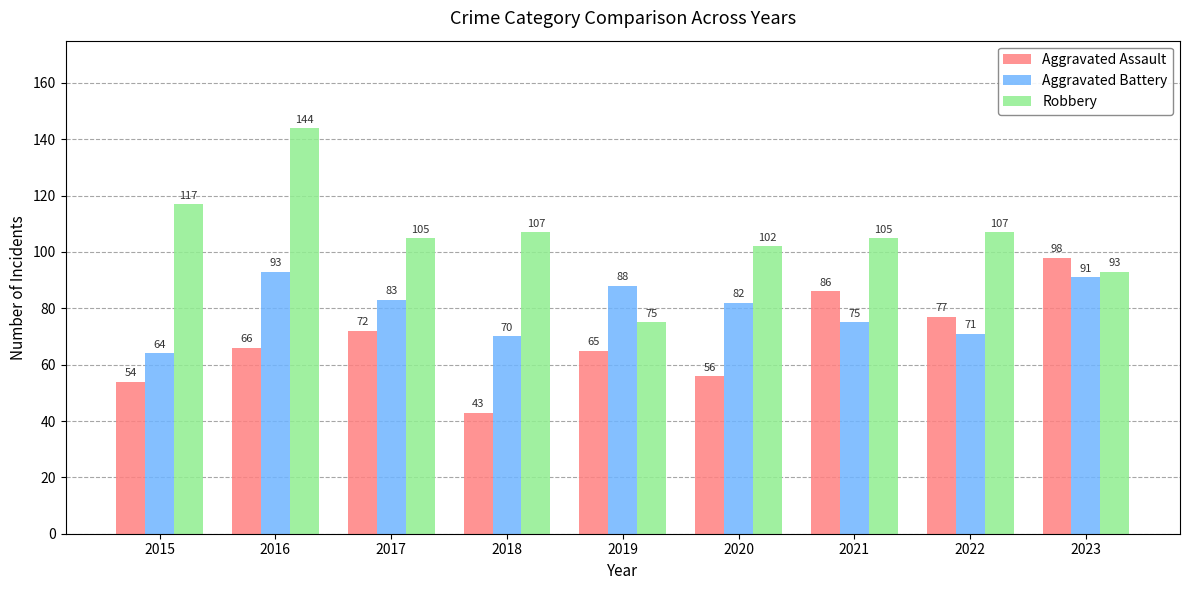

Rank the series by their average value, from highest to lowest.

Robbery, Aggravated Battery, Aggravated Assault